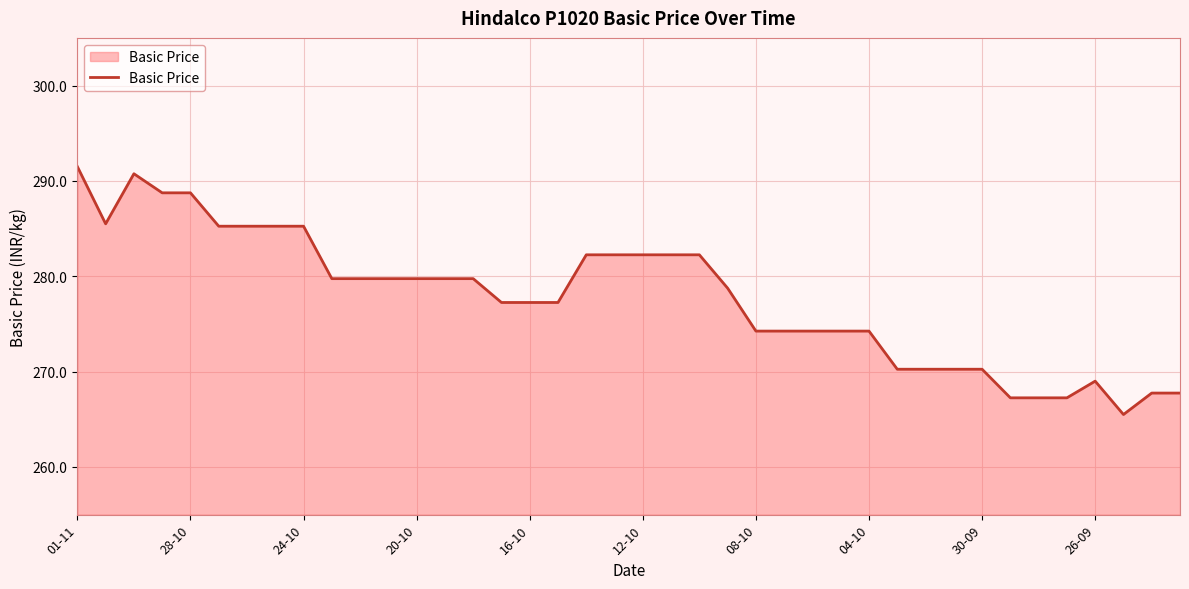

What is the minimum value shown in the chart?

265.5